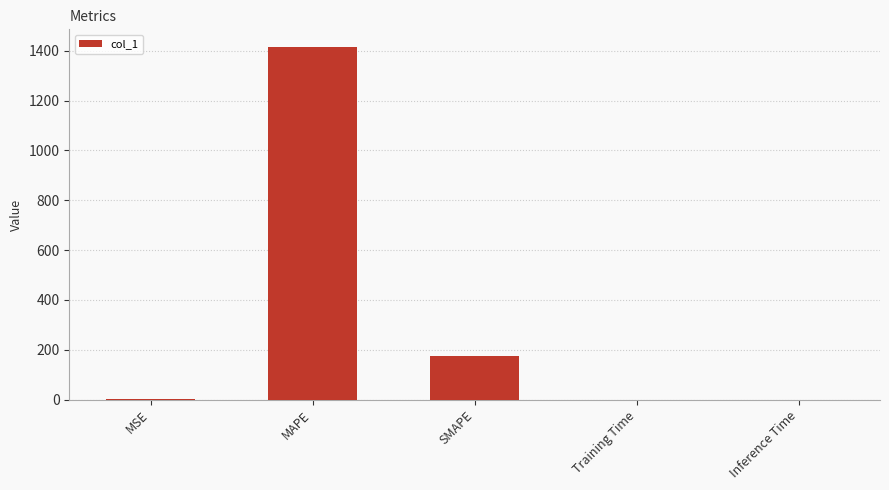

What is the approximate value at SMAPE?

175.2